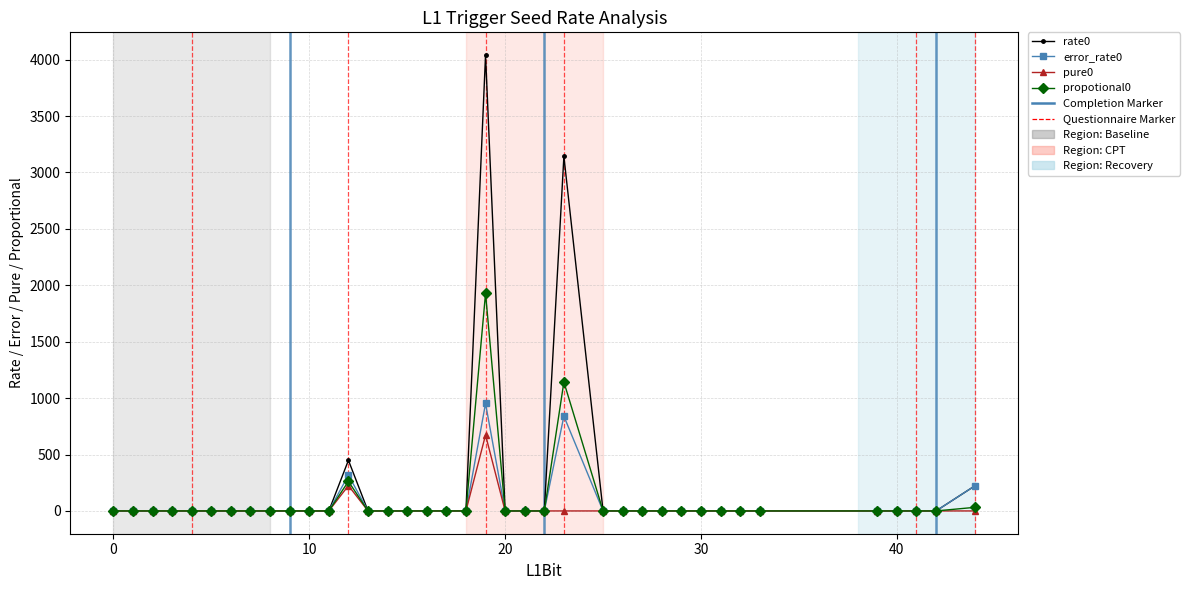

True or false: rate0 has more than 0 points higher than both neighbors.

True